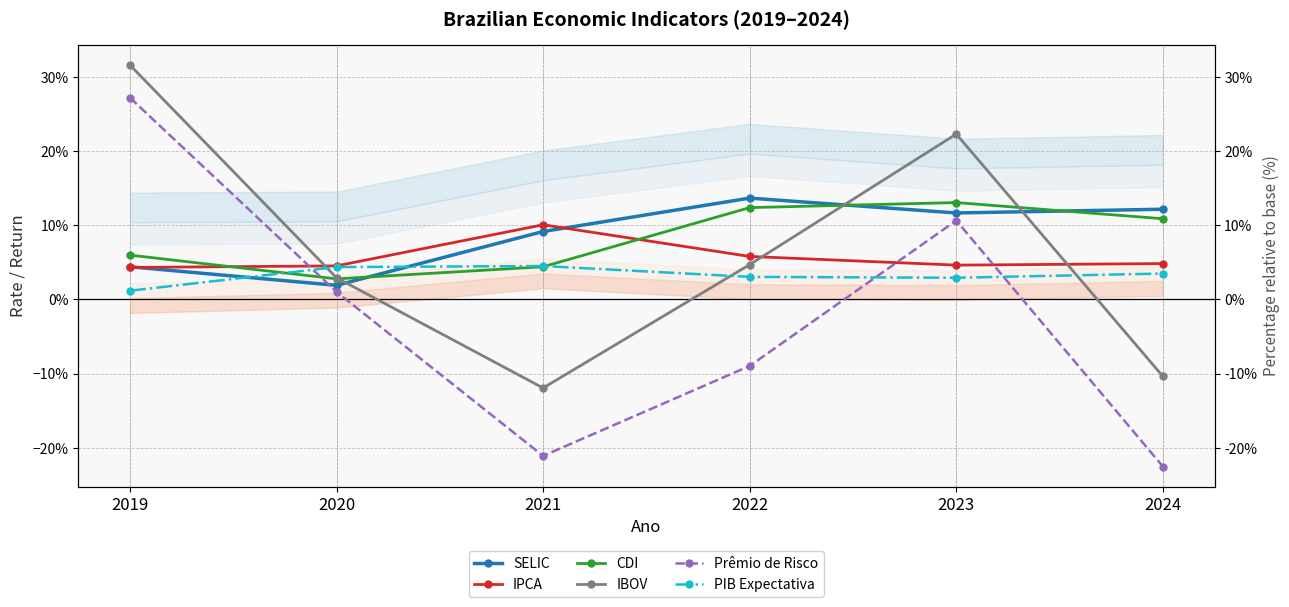

The SELIC series shows 0.1 at 2019. True or false?

False